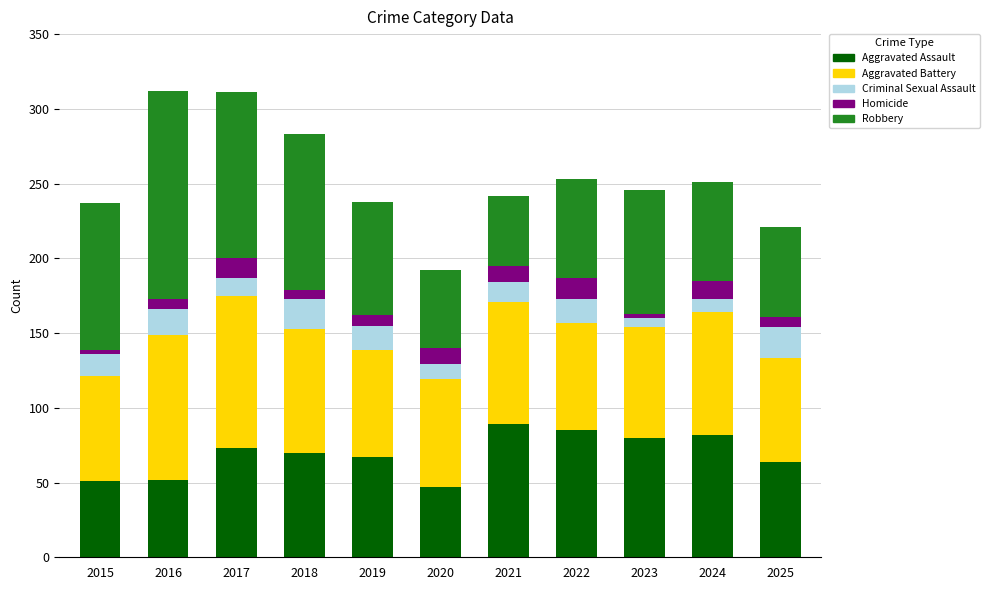

What is the minimum value for Aggravated Assault?

47